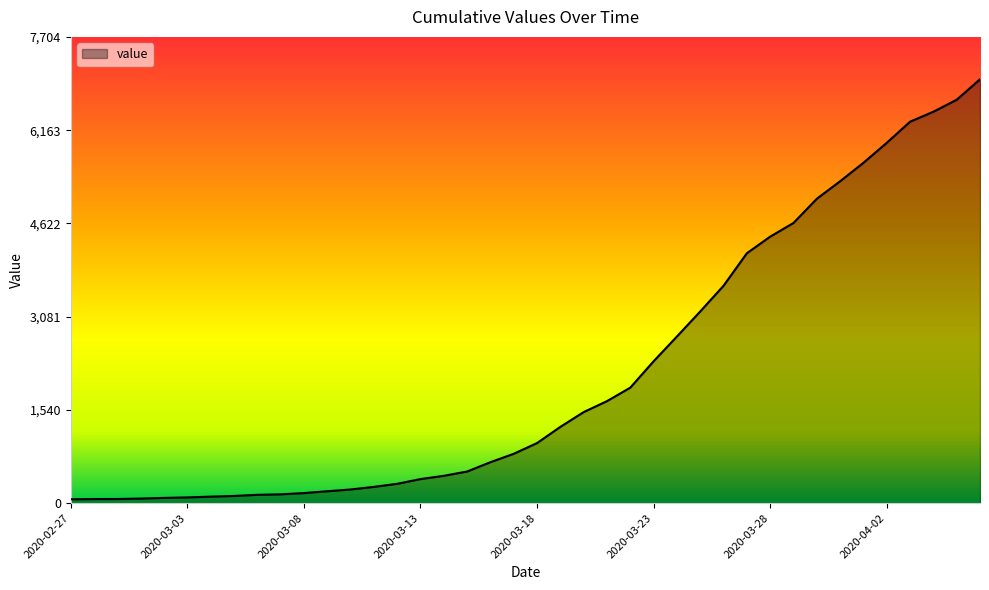

How many values are below 993?

20